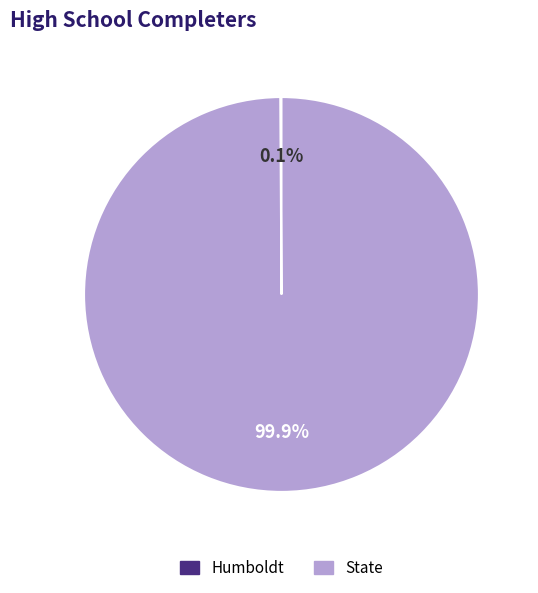

Which slice is the largest?

State